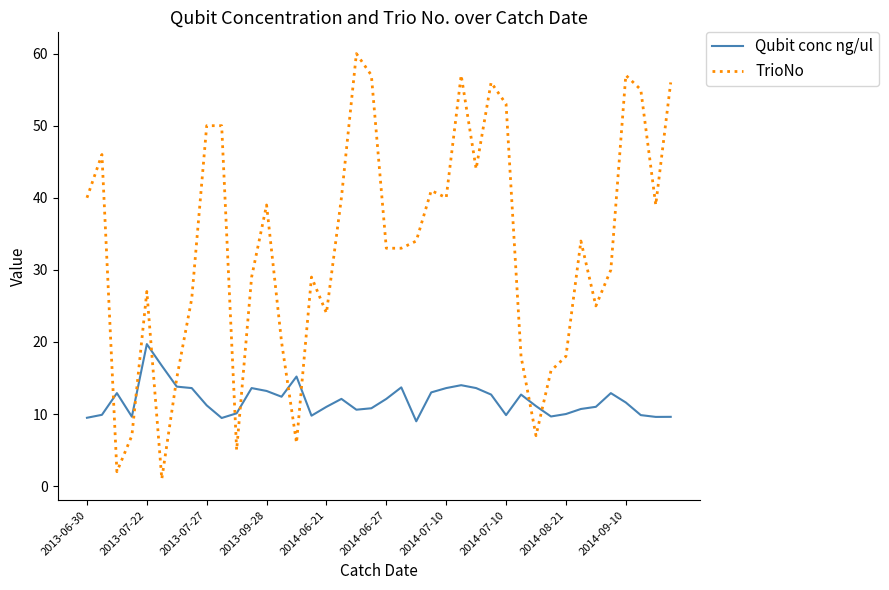

Which series has the widest spread of values?

TrioNo